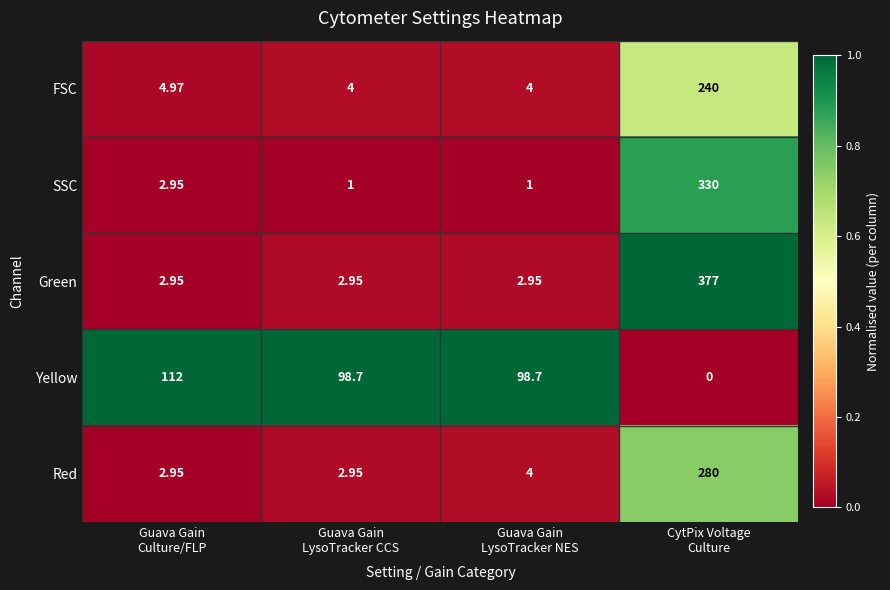

Which series has the largest total across all categories?

Green